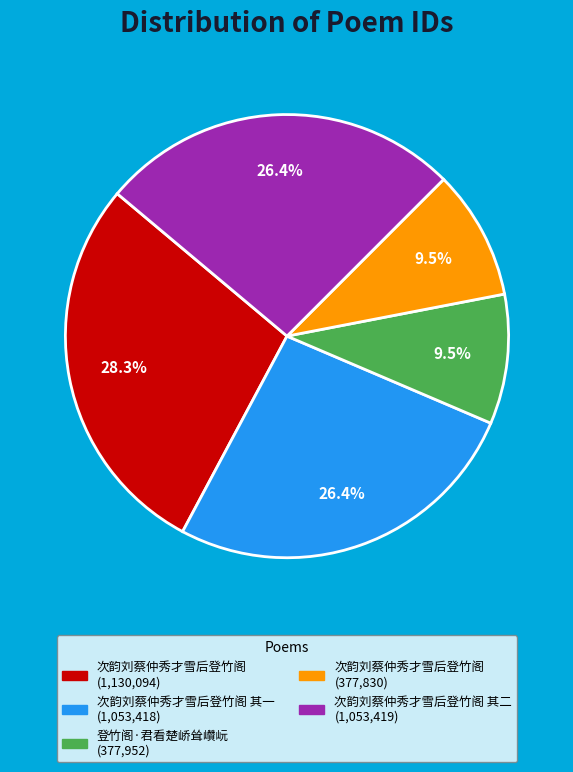

Is there a majority slice in this chart?

No